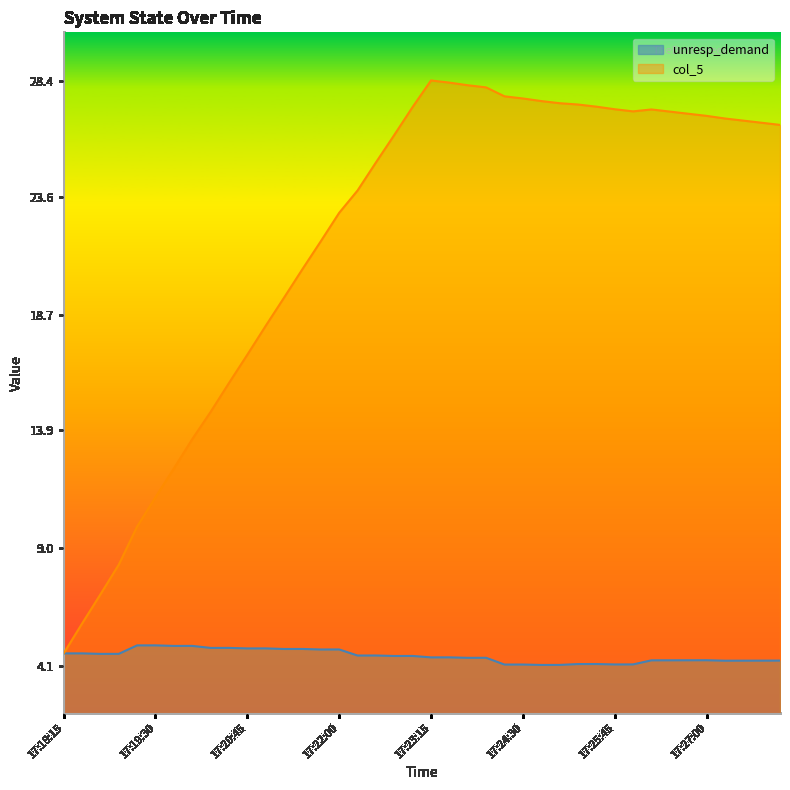

What is the difference between the highest and lowest values at 17:26:30?

22.8